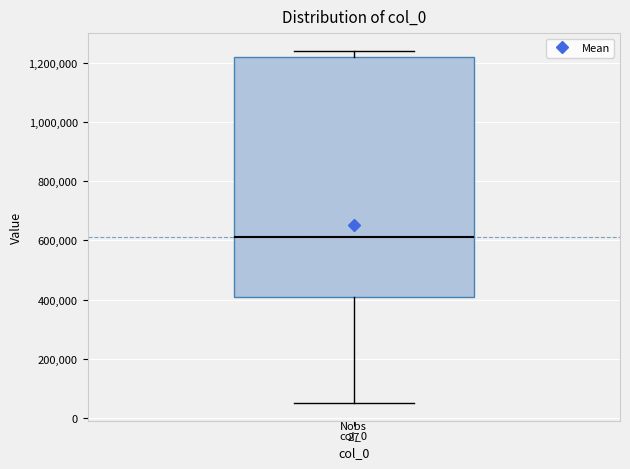

Transcribe this box plot: give where the median line is, the range the box spans, and where the two whiskers end, as read against the y-axis. The values are not printed on the chart, so give them approximately, as read against the axis.

median 620000, box 400000 to 1220000, whiskers 40000 to 1240000